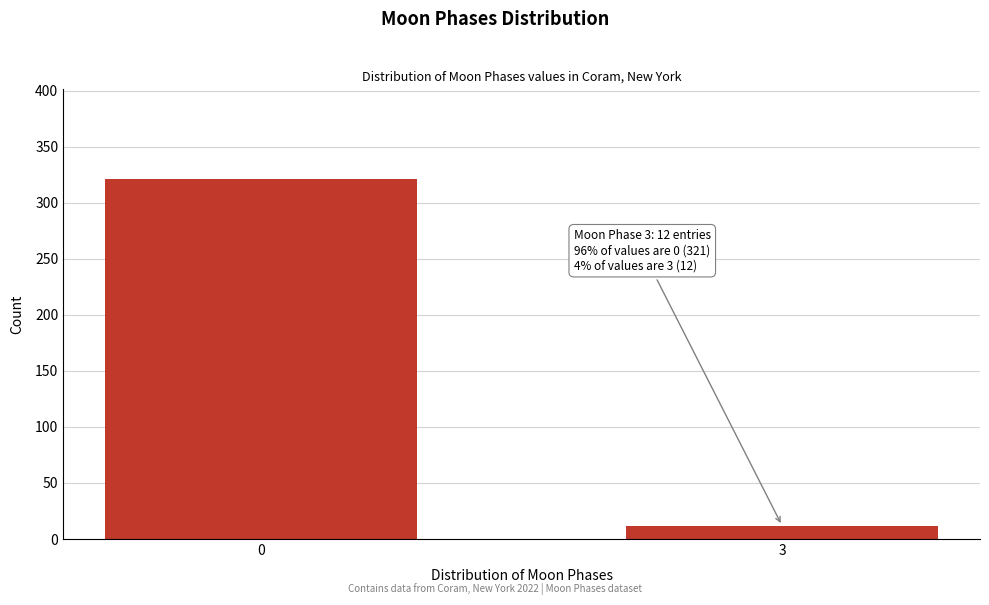

Reading left to right, extract all data points from this chart.

0=321	3=12